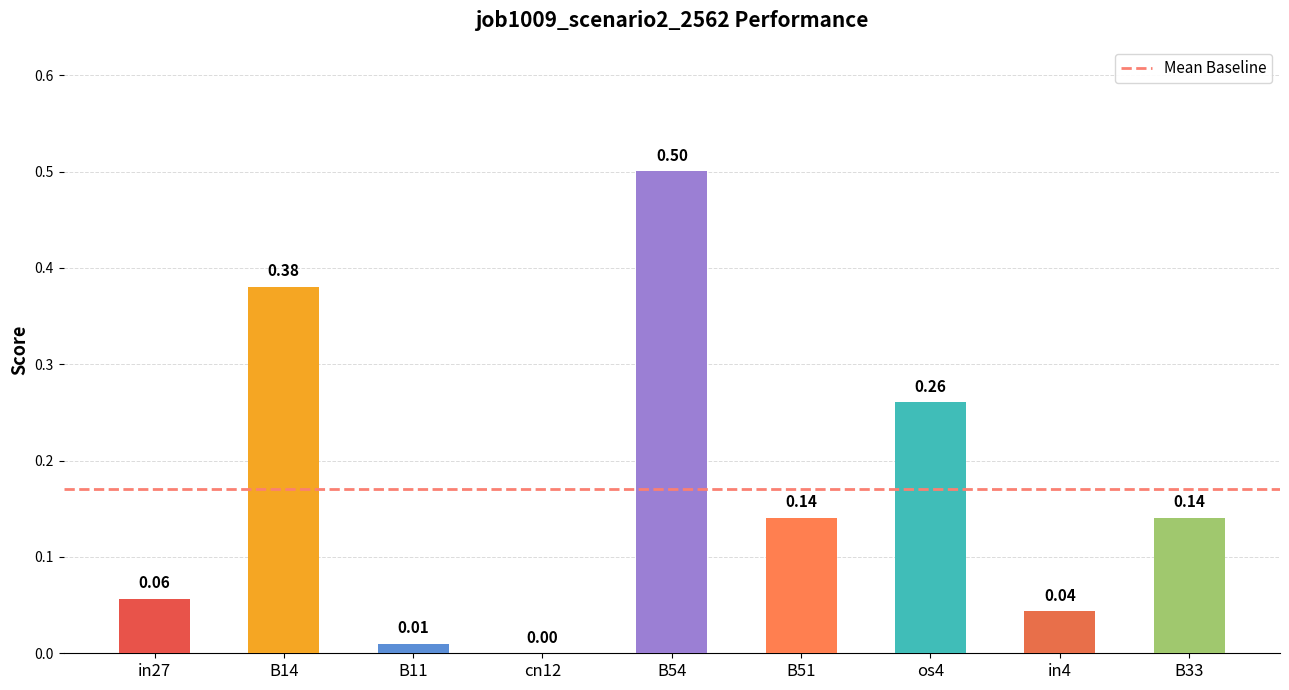

Are the bars grouped side by side (vs. stacked)?

No